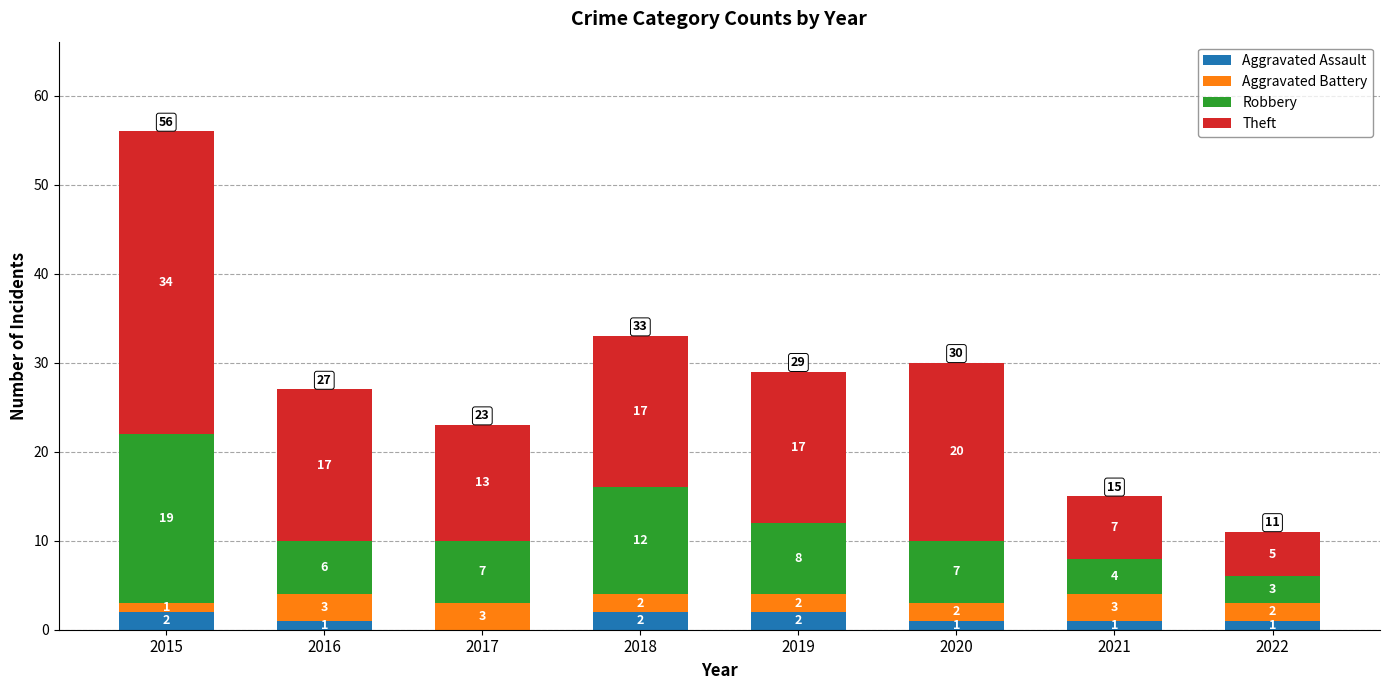

At which category is the sum across all series the highest?

2015